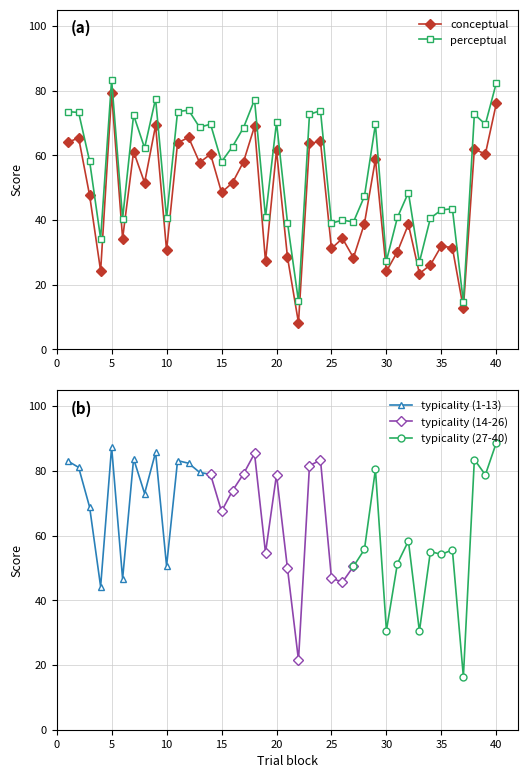

At how many categories does at least one series exceed 19?

38